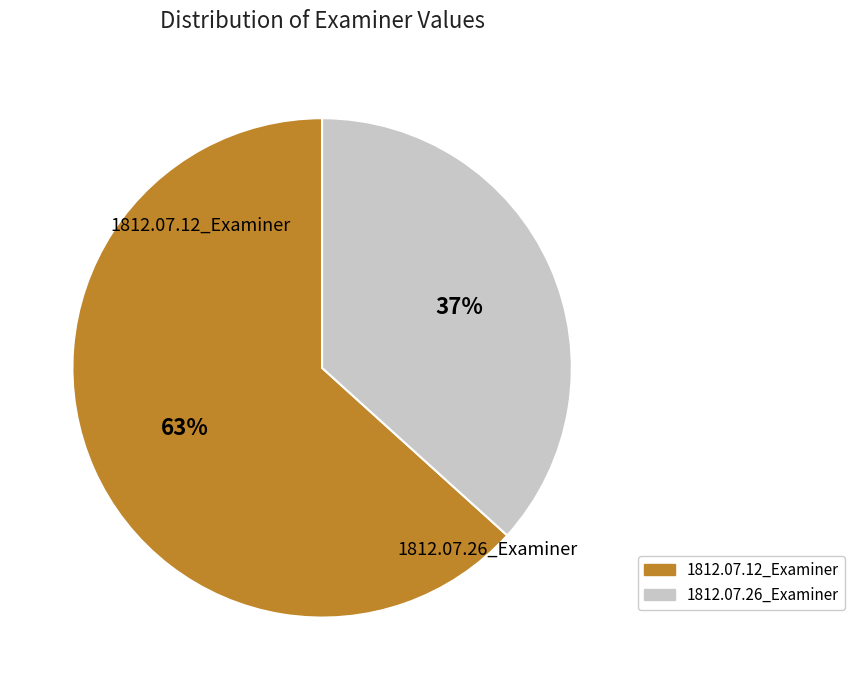

Rank the categories by value from highest to lowest.

1812.07.12_Examiner, 1812.07.26_Examiner